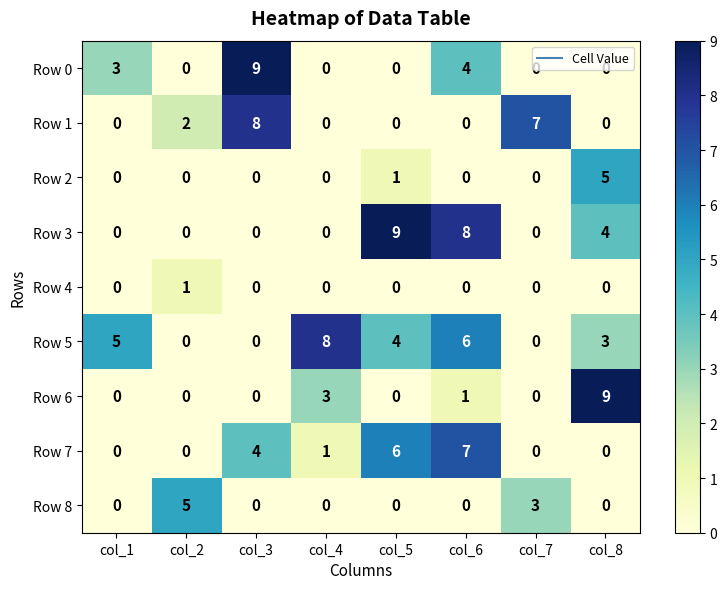

How many data points in Row 4 are above 0?

1